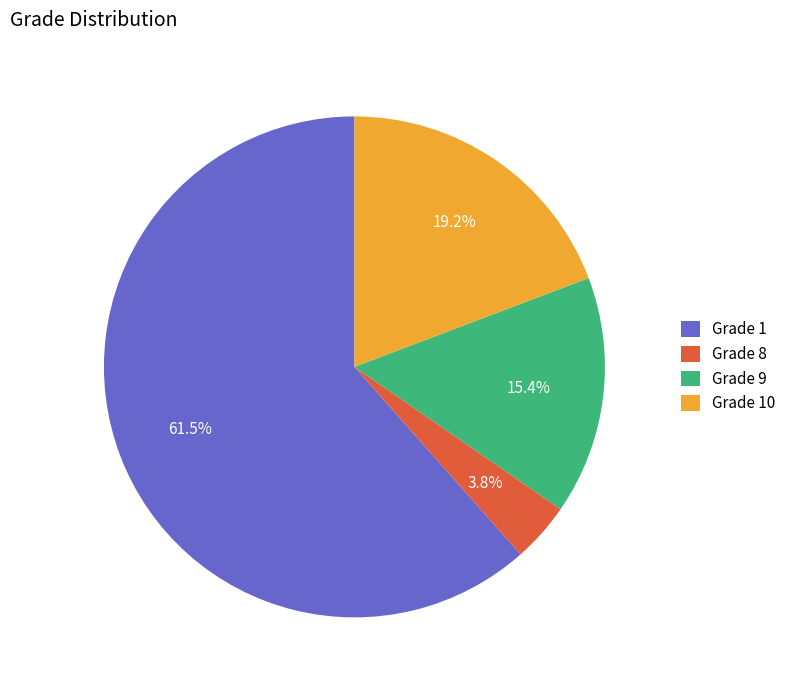

Do Grade 8 and Grade 1 together represent more than half of the pie?

Yes